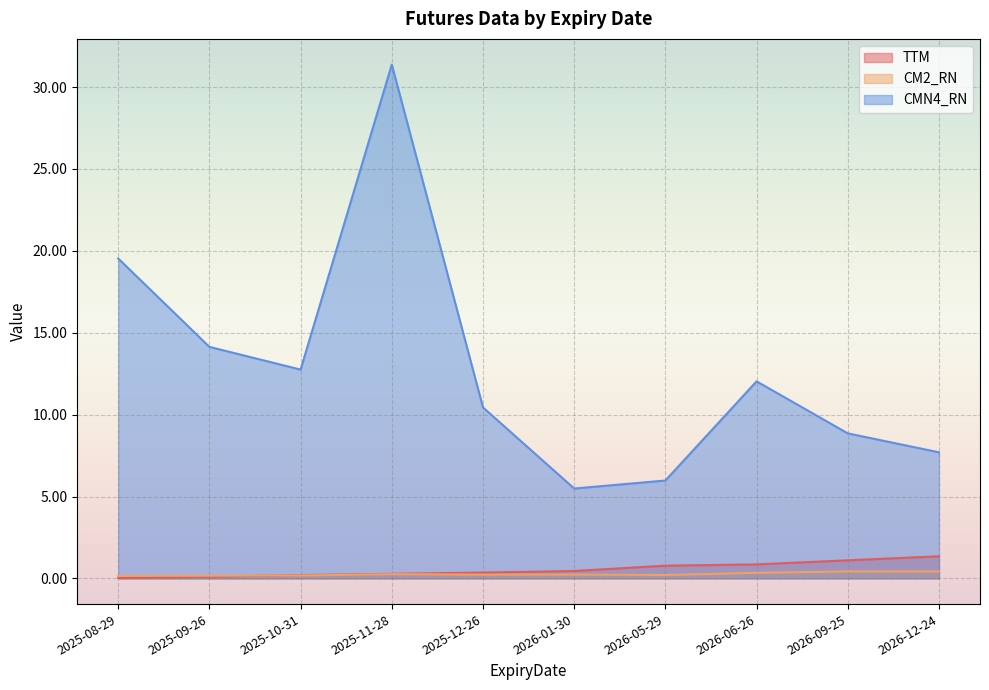

True or false: CMN4_RN and CM2_RN intersect in this chart.

False